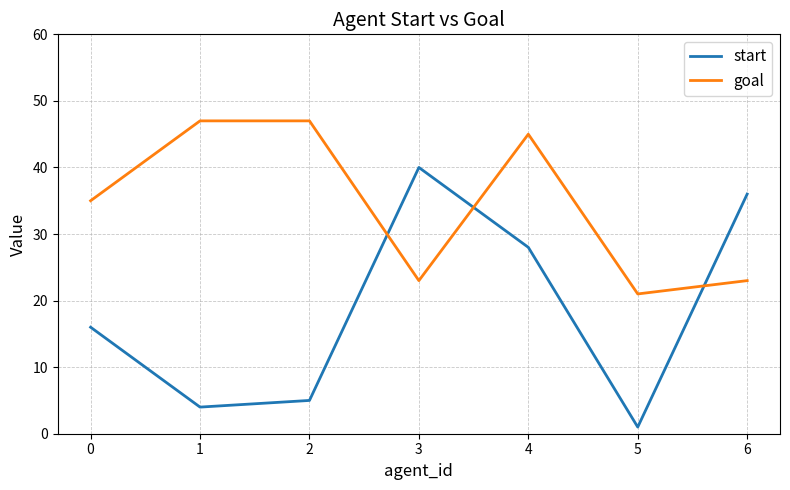

What is the difference between the goal values at 0 and 6?

12